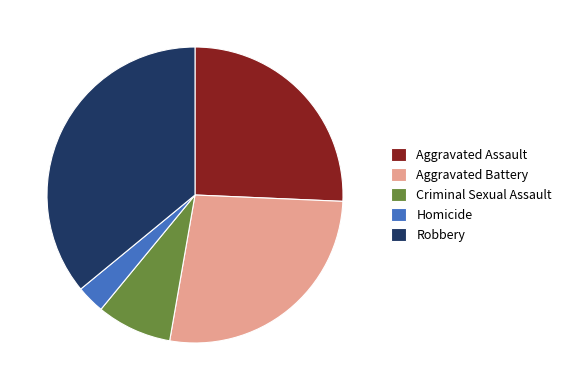

Count the number of slices in the pie.

5